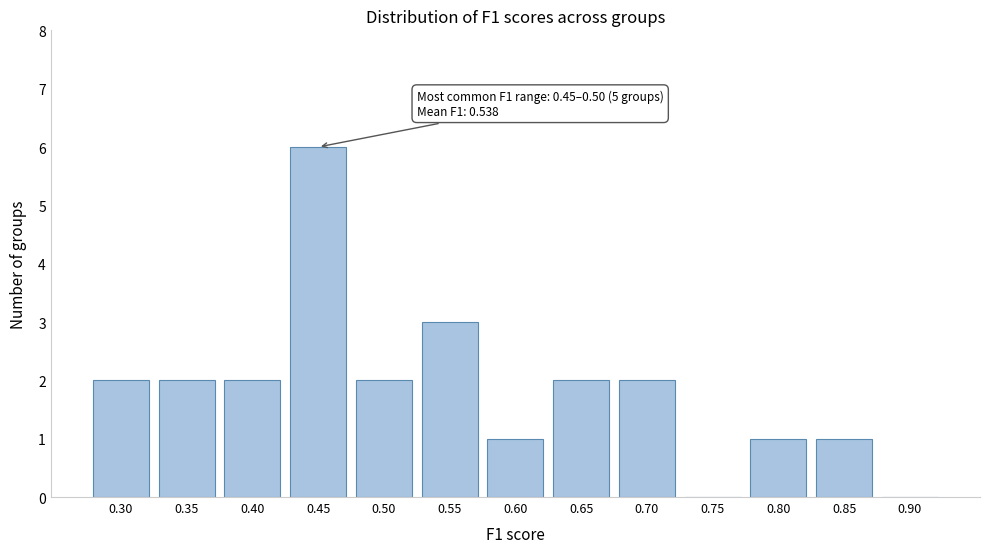

Reading left to right, what are all the values shown in this chart?

0.30=2	0.35=2	0.40=2	0.45=6	0.50=2	0.55=3	0.60=1	0.65=2	0.70=2	0.75=0	0.80=1	0.85=1	0.90=0